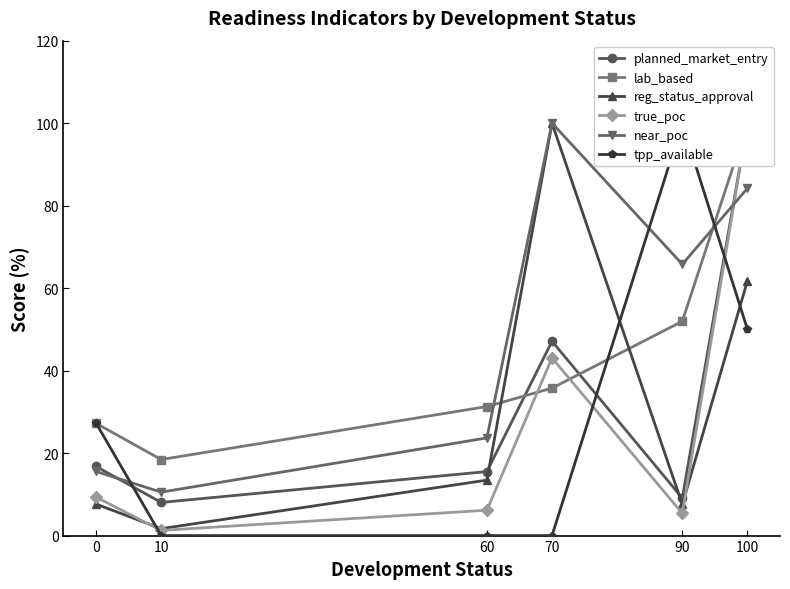

Does the chart have visible grid lines?

No